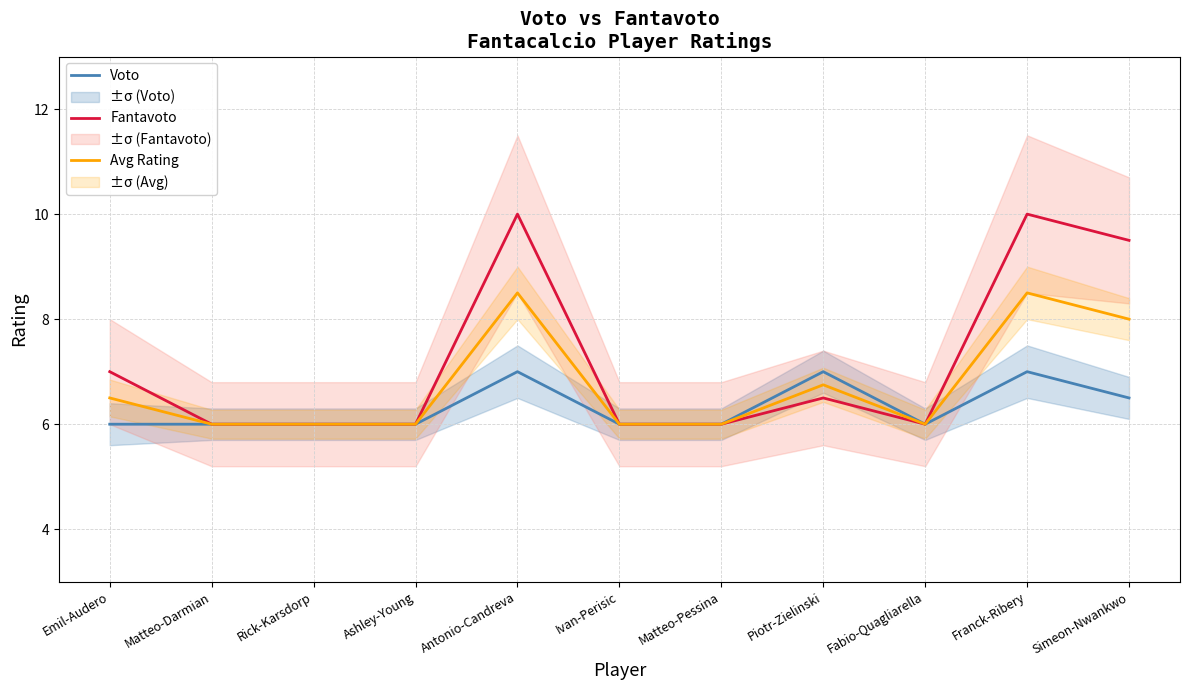

Reading left to right, what are all the values shown in this chart?

Voto: Emil-Audero=6.0	Matteo-Darmian=6.0	Rick-Karsdorp=6.0	Ashley-Young=6.0	Antonio-Candreva=7.0	Ivan-Perisic=6.0	Matteo-Pessina=6.0	Piotr-Zielinski=7.0	Fabio-Quagliarella=6.0	Franck-Ribery=7.0	Simeon-Nwankwo=6.5
Fantavoto: Emil-Audero=7.0	Matteo-Darmian=6.0	Rick-Karsdorp=6.0	Ashley-Young=6.0	Antonio-Candreva=10.0	Ivan-Perisic=6.0	Matteo-Pessina=6.0	Piotr-Zielinski=6.5	Fabio-Quagliarella=6.0	Franck-Ribery=10.0	Simeon-Nwankwo=9.5
Avg Rating: Emil-Audero=6.5	Matteo-Darmian=6.0	Rick-Karsdorp=6.0	Ashley-Young=6.0	Antonio-Candreva=8.5	Ivan-Perisic=6.0	Matteo-Pessina=6.0	Piotr-Zielinski=6.8	Fabio-Quagliarella=6.0	Franck-Ribery=8.5	Simeon-Nwankwo=8.0